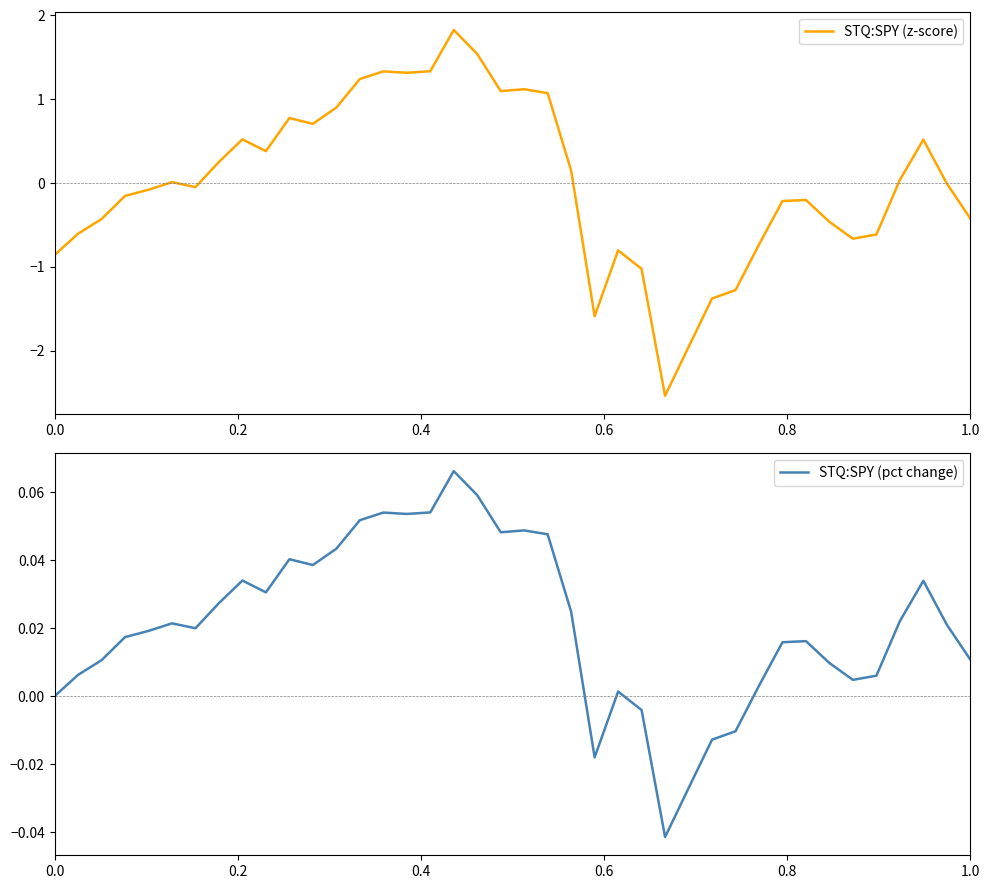

Reading left to right, transcribe all the data shown in this chart.

STQ:SPY (z-score): -0.9	-0.6	-0.4	-0.2	-0.1	0.0	-0.0	0.3	0.5	0.4	0.8	0.7	0.9	1.2	1.3	1.3	1.3	1.8	1.5	1.1	1.1	1.1	0.1	-1.6	-0.8	-1.0	-2.5	-2.0	-1.4	-1.3	-0.7	-0.2	-0.2	-0.5	-0.7	-0.6	0.0	0.5	-0.0	-0.4
STQ:SPY (pct change): 0.0	0.0	0.0	0.0	0.0	0.0	0.0	0.0	0.0	0.0	0.0	0.0	0.0	0.1	0.1	0.1	0.1	0.1	0.1	0.0	0.0	0.0	0.0	-0.0	0.0	-0.0	-0.0	-0.0	-0.0	-0.0	0.0	0.0	0.0	0.0	0.0	0.0	0.0	0.0	0.0	0.0